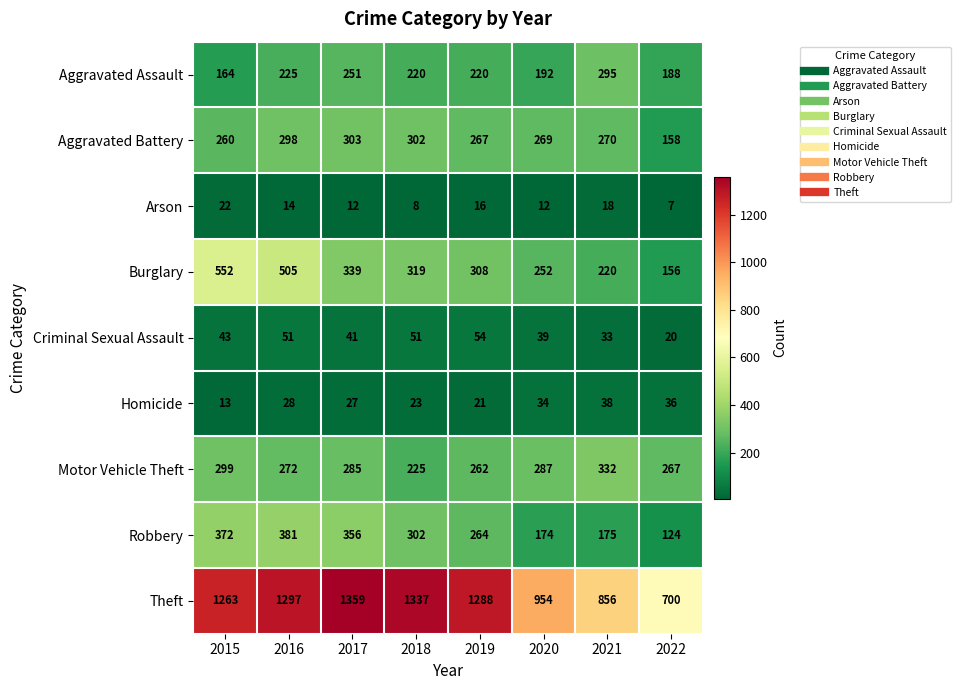

Which label corresponds to the largest value in the chart?

2017